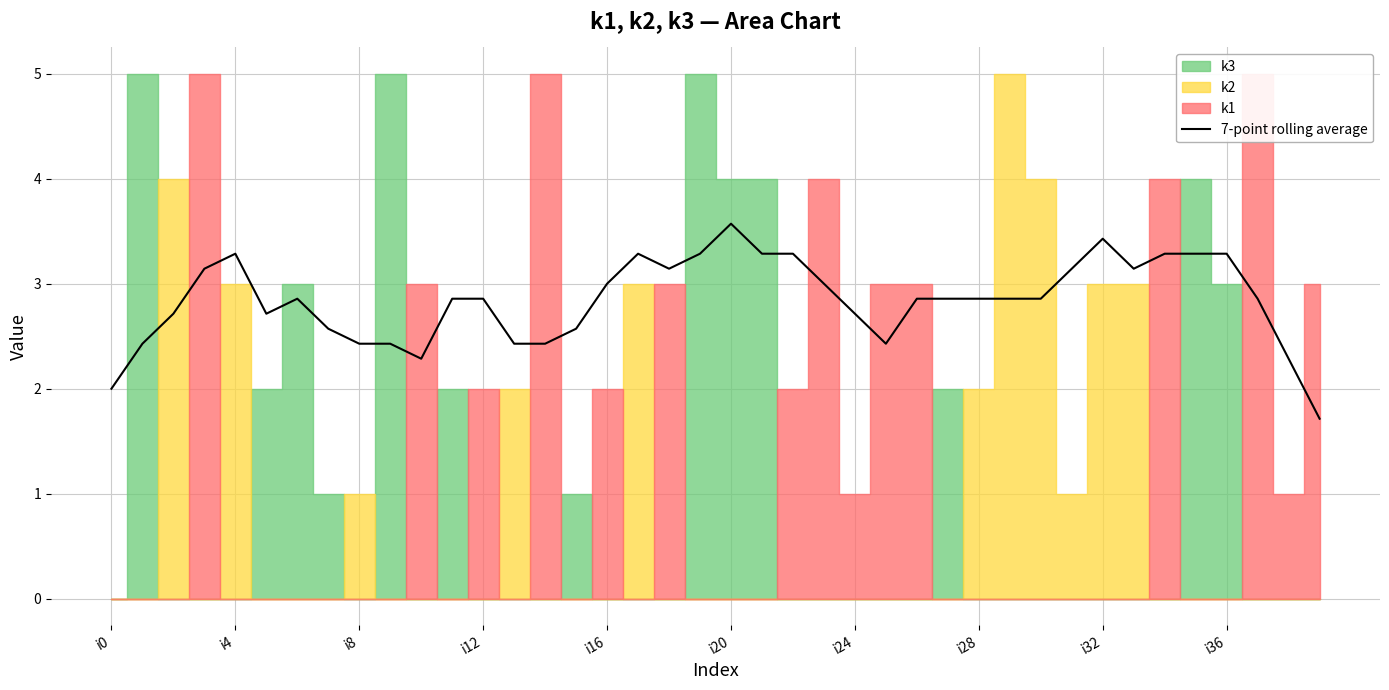

What is the difference between the second highest and minimum values?

1.7